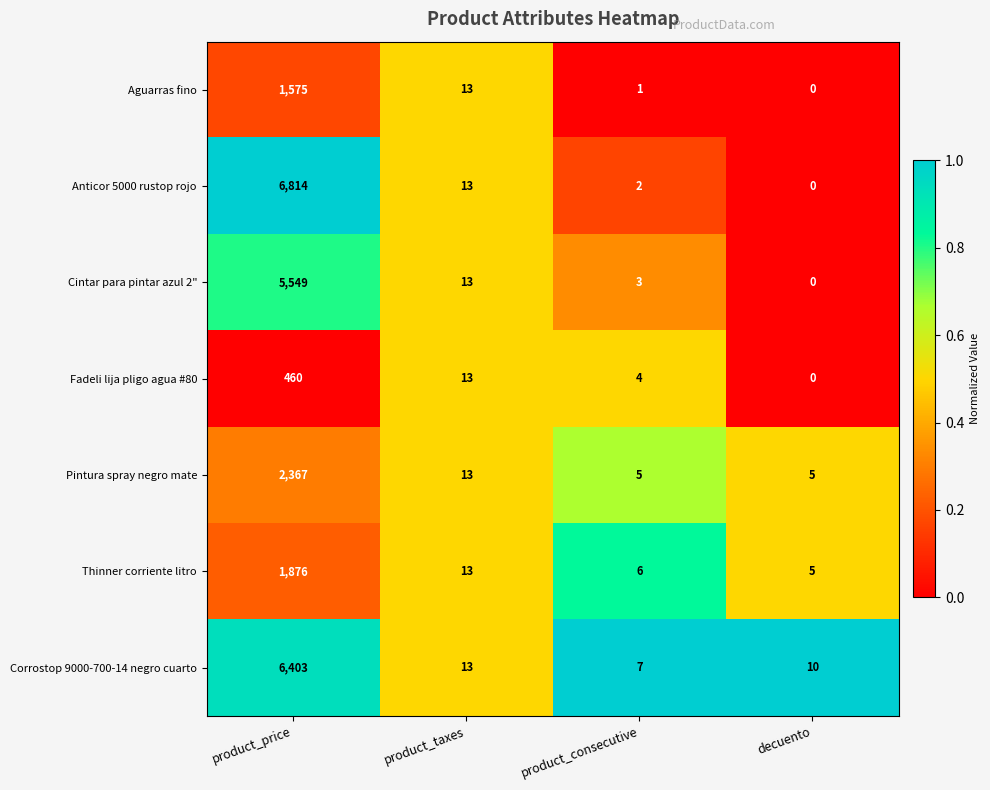

How many values in Fadeli lija pligo agua #80 are above zero?

3